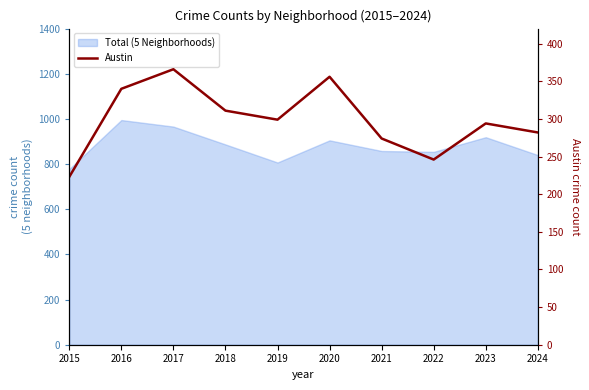

How many values are below 299?

5